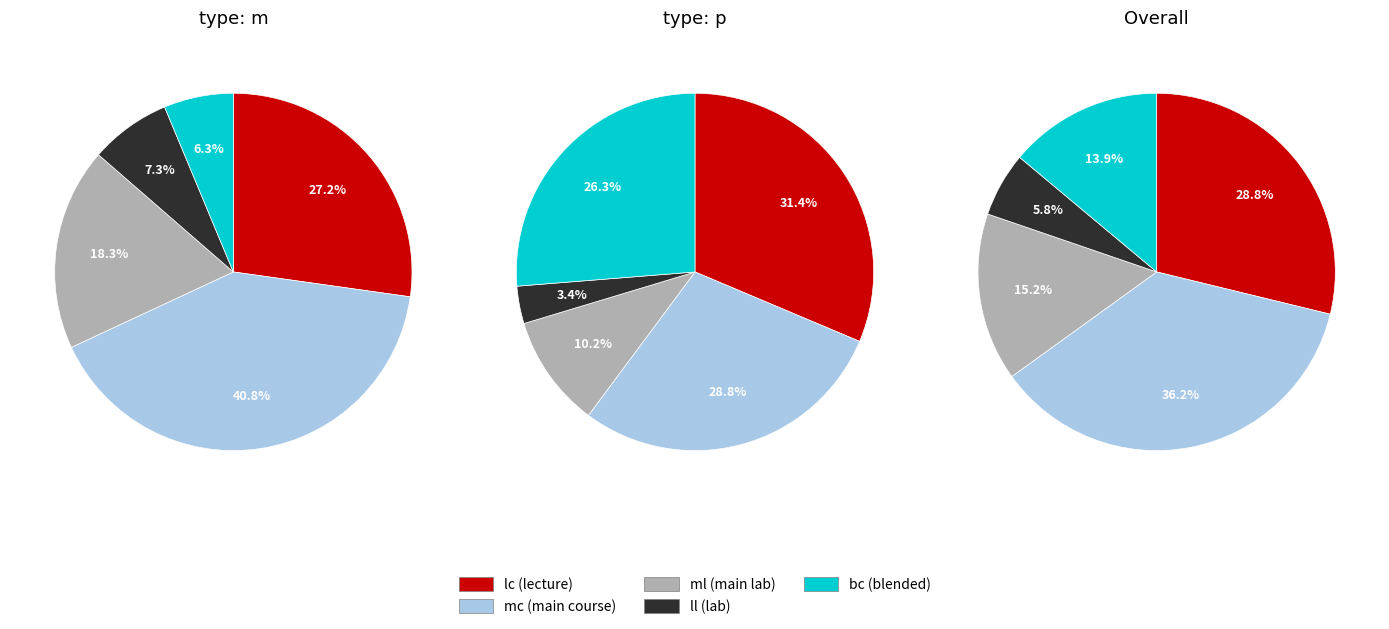

What is the ratio of the value at bc to the value at ml?

0.9